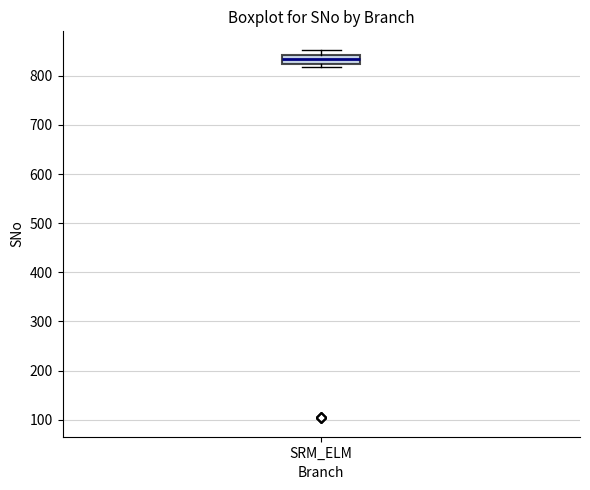

Transcribe this box plot: give where the median line is, the range the box spans, and where the two whiskers end, as read against the y-axis. The values are not printed on the chart, so give them approximately, as read against the axis.

median 830, box 820 to 840, whiskers 820 (just below the box's lower edge) to 850